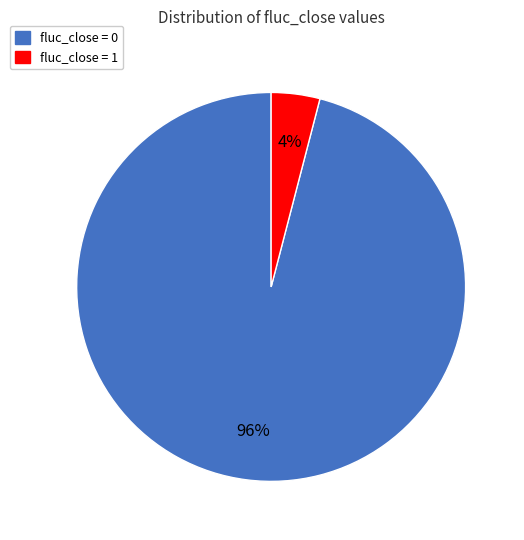

What is the smallest slice in the pie chart?

fluc_close = 1